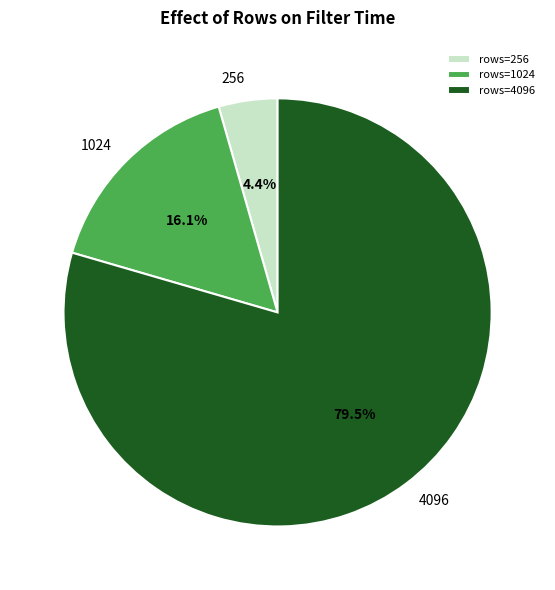

Approximately how many times larger is the value at 256 compared to 4096?

0.1